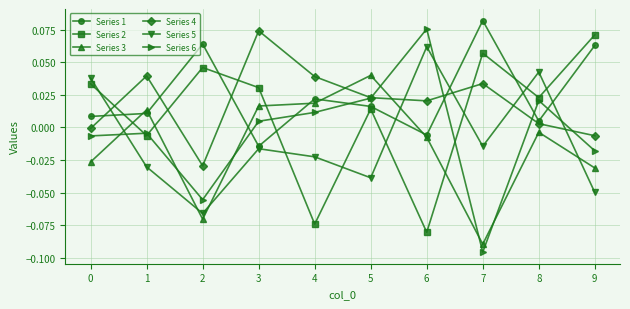

Which series ends up on top after the final intersection of Series 3 and Series 5?

Series 3